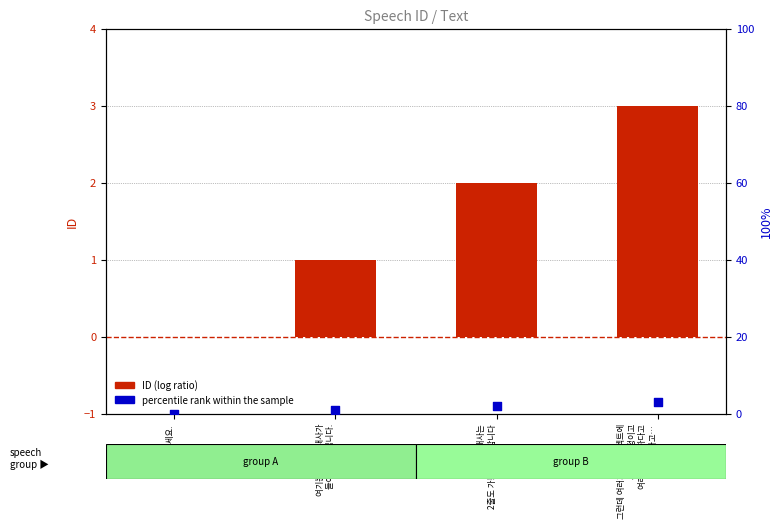

At which category is the sum across all series the highest?

그런데 여러가지 프로젝트에
사용될 예정이고
여러 줄 가능하다고
그렇다고…